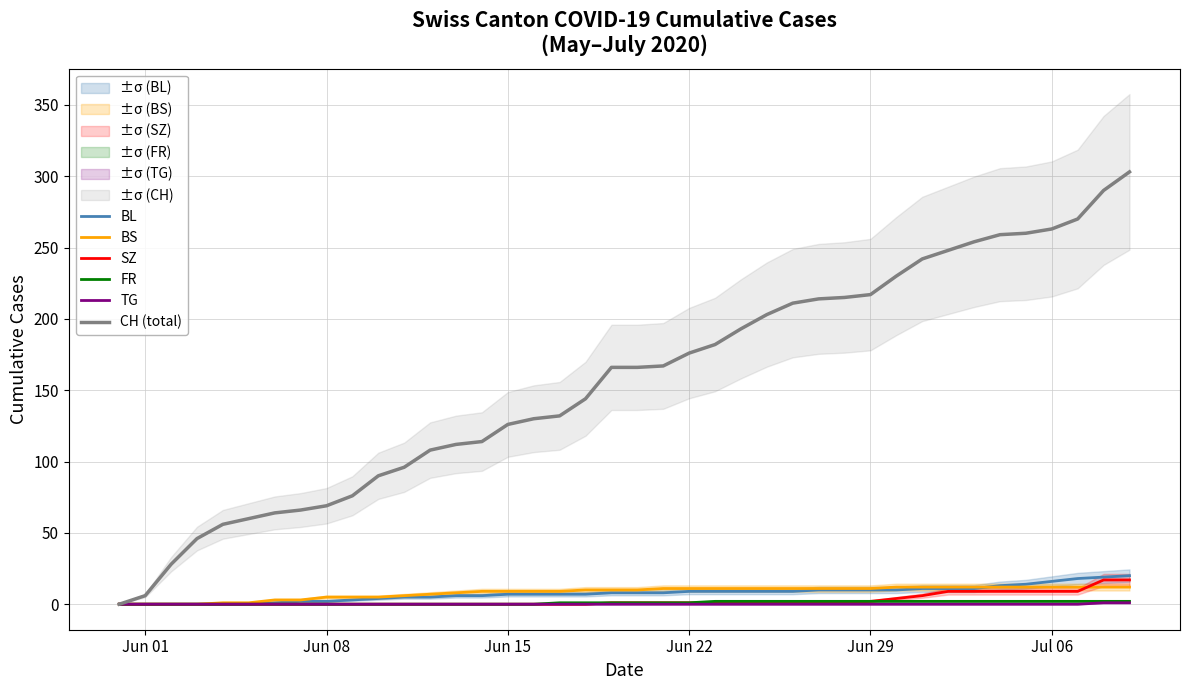

Between Jun 08 and Jul 06, which series saw the biggest shift?

CH (total)